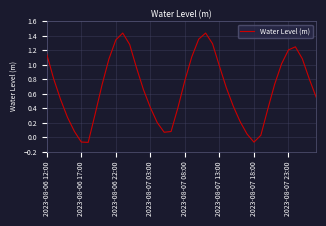

What is the difference between the maximum and minimum values?

1.5